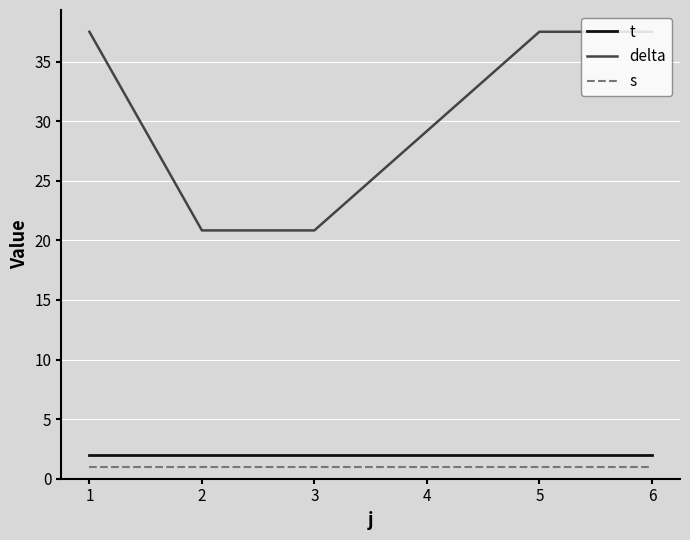

Which series has the largest range (max minus min)?

delta